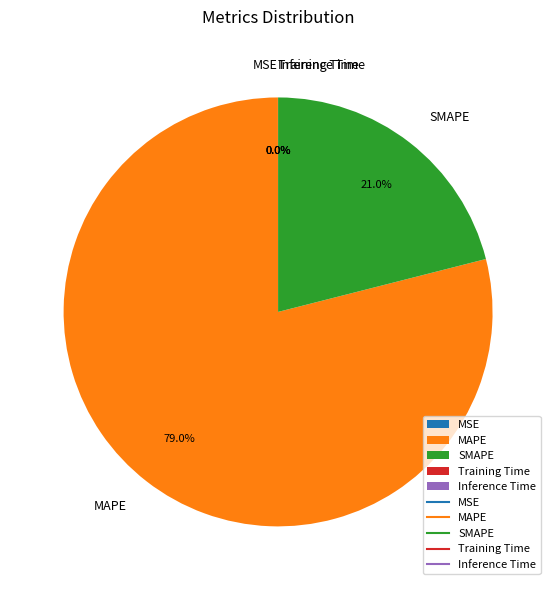

To the nearest percent, what portion does MAPE represent?

79%